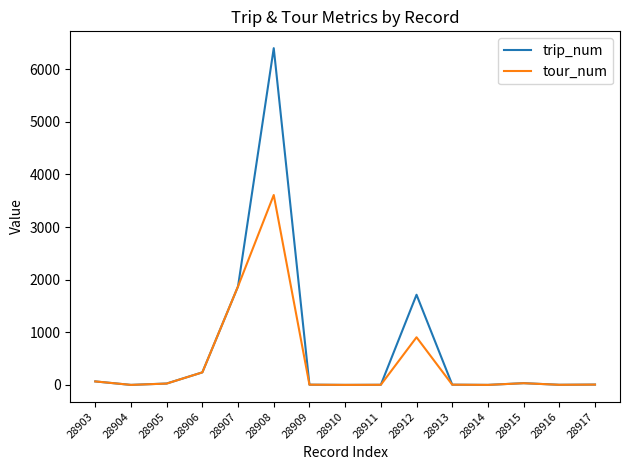

What is the total value across all series at 28906?

478